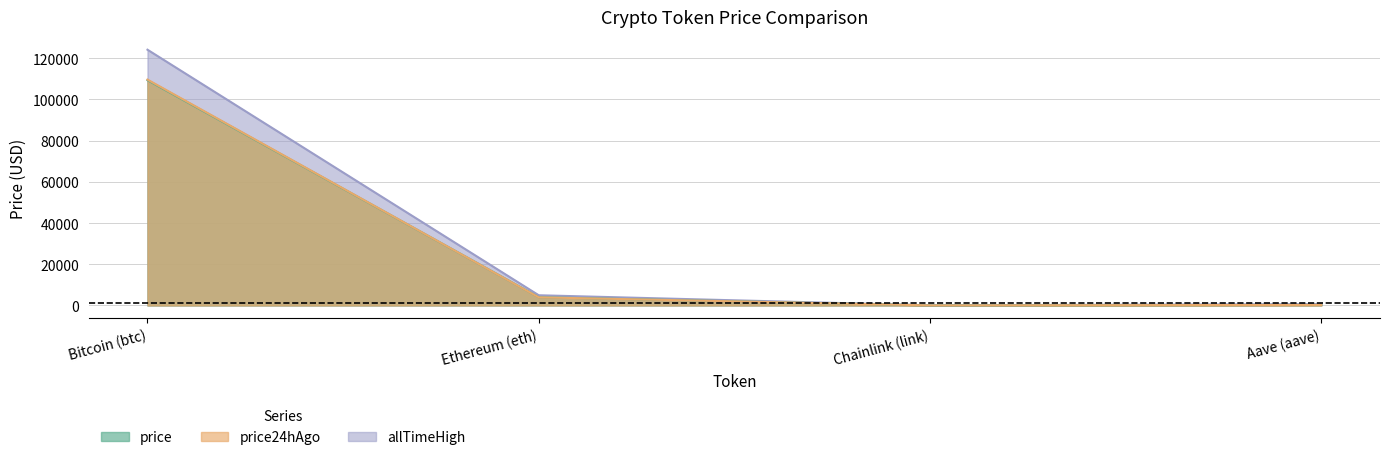

Where is price nearest to the value 54674?

Ethereum (eth)